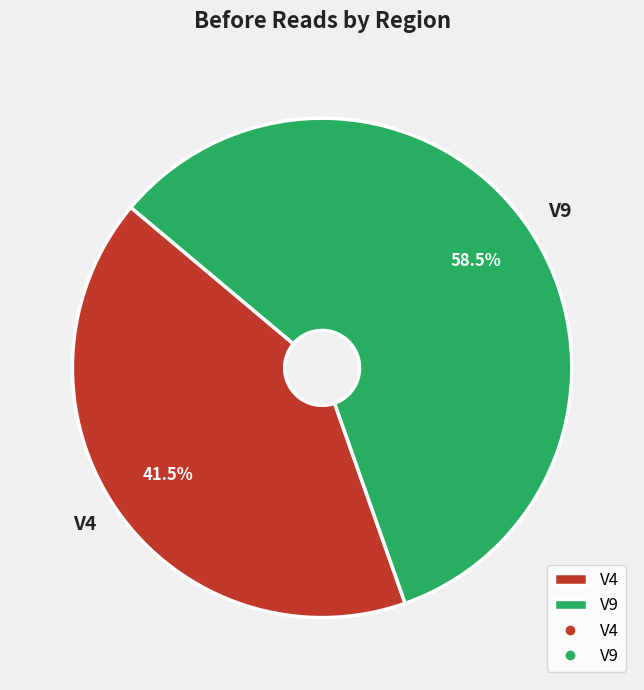

Combined, do V9 and V4 account for over 50%?

Yes